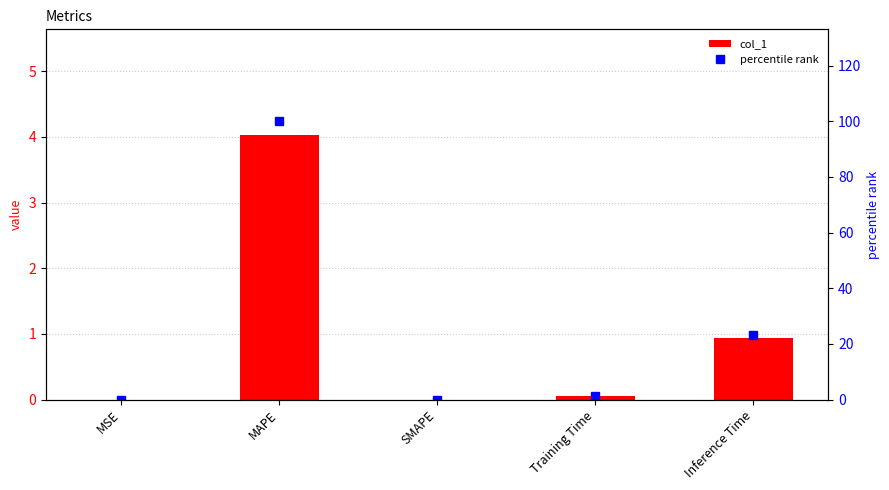

What is the total value across all series at MAPE?

104.0